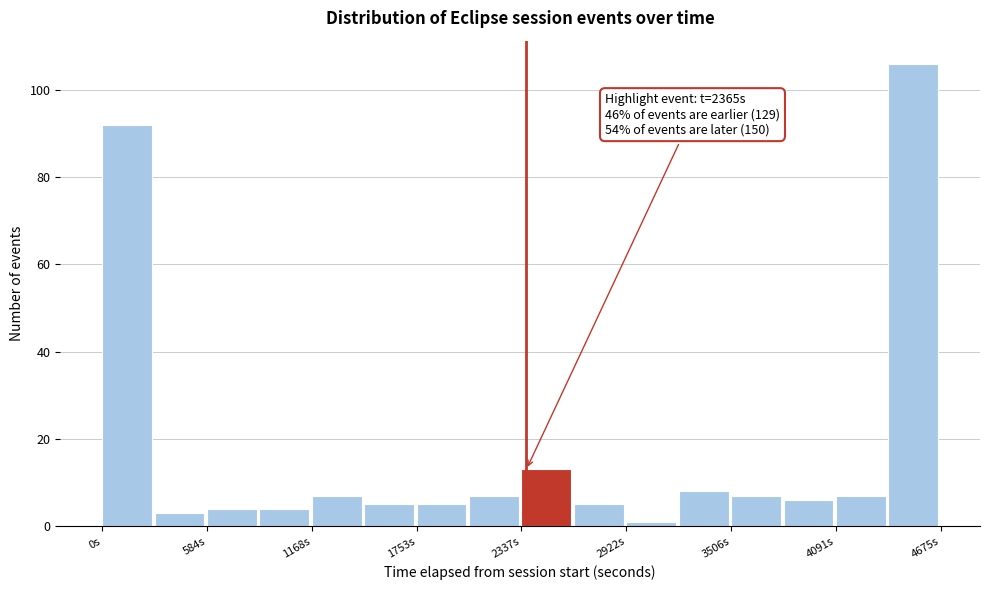

Read against the x-axis, roughly where is the centre of the tallest bar?

4500